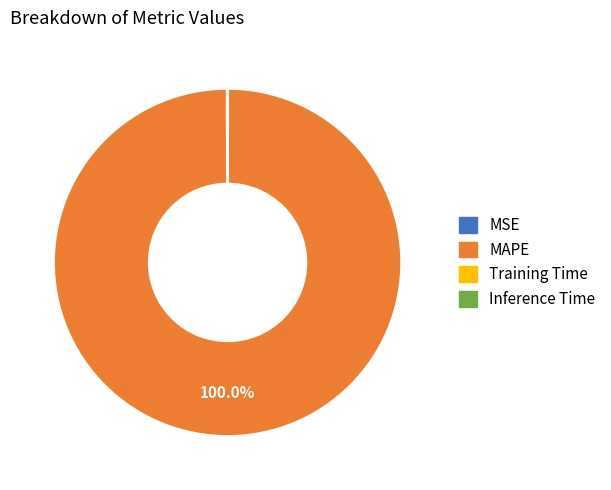

Which category accounts for the majority?

MAPE